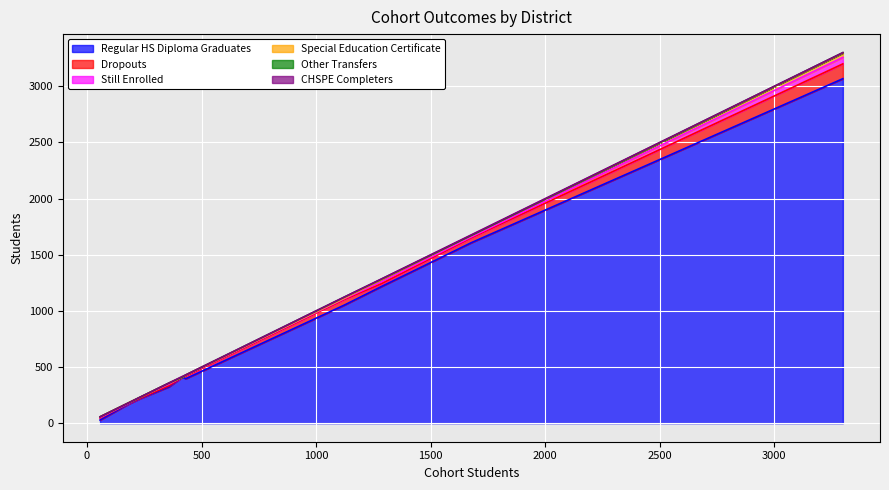

Reading left to right, list all the values displayed in this chart.

Regular HS Diploma Graduates: Conejo Valley Unified=1607	Fillmore Unified=216	Moorpark Unified=396	Oak Park Unified=410	Ojai Unified=171	Oxnard Union High=3067	Santa Paula Unified=324	Simi Valley Unified=1215	Ventura County Office of Education=28	Ventura Unified=1051
Dropouts: Conejo Valley Unified=44	Fillmore Unified=4	Moorpark Unified=23	Oak Park Unified=1	Ojai Unified=5	Oxnard Union High=132	Santa Paula Unified=9	Simi Valley Unified=26	Ventura County Office of Education=17	Ventura Unified=50
Still Enrolled: Conejo Valley Unified=7	Fillmore Unified=8	Moorpark Unified=6	Oak Park Unified=1	Ojai Unified=2	Oxnard Union High=58	Santa Paula Unified=15	Simi Valley Unified=17	Ventura County Office of Education=5	Ventura Unified=7
Special Education Certificate: Conejo Valley Unified=14	Fillmore Unified=0	Moorpark Unified=4	Oak Park Unified=0	Ojai Unified=4	Oxnard Union High=38	Santa Paula Unified=8	Simi Valley Unified=17	Ventura County Office of Education=7	Ventura Unified=6
Other Transfers: Conejo Valley Unified=0	Fillmore Unified=1	Moorpark Unified=0	Oak Park Unified=0	Ojai Unified=0	Oxnard Union High=4	Santa Paula Unified=2	Simi Valley Unified=6	Ventura County Office of Education=0	Ventura Unified=8
CHSPE Completers: Conejo Valley Unified=5	Fillmore Unified=0	Moorpark Unified=1	Oak Park Unified=5	Ojai Unified=0	Oxnard Union High=0	Santa Paula Unified=0	Simi Valley Unified=2	Ventura County Office of Education=0	Ventura Unified=1